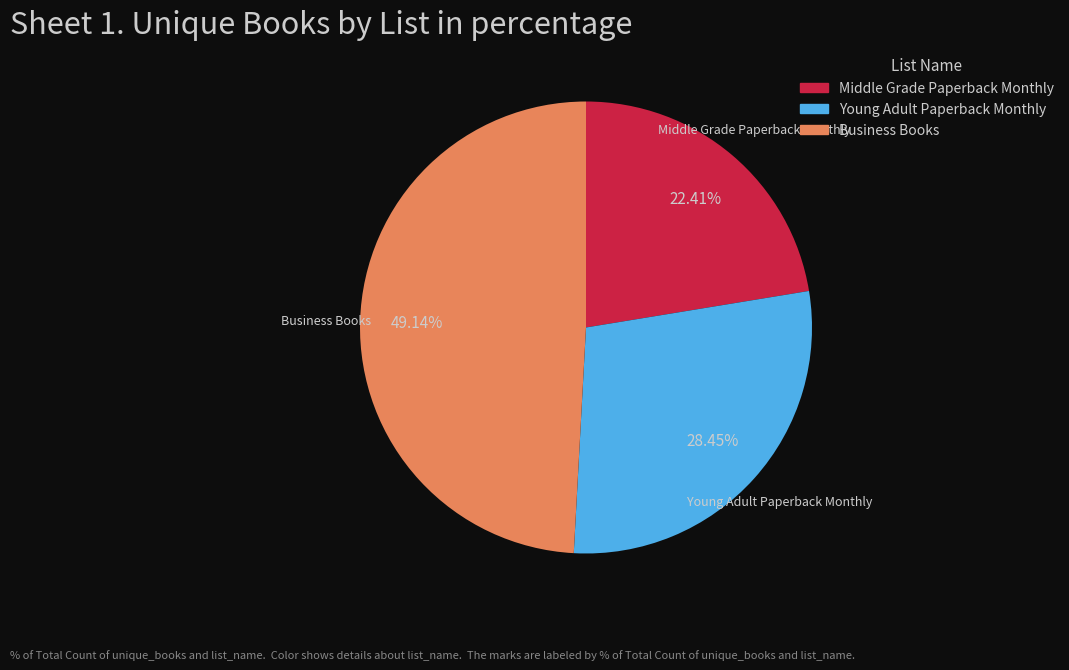

Approximately how many times larger is the value at Middle Grade Paperback Monthly compared to Business Books?

0.5